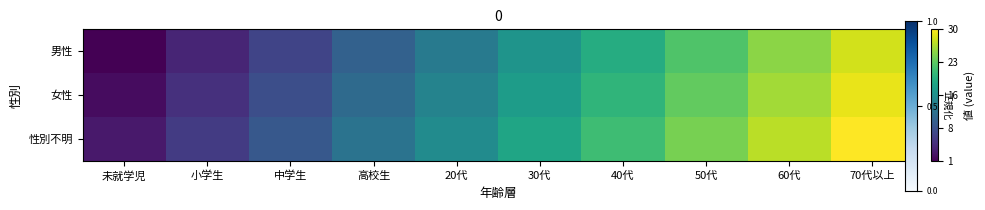

Between 20代 and 30代, which series saw the biggest shift?

男性